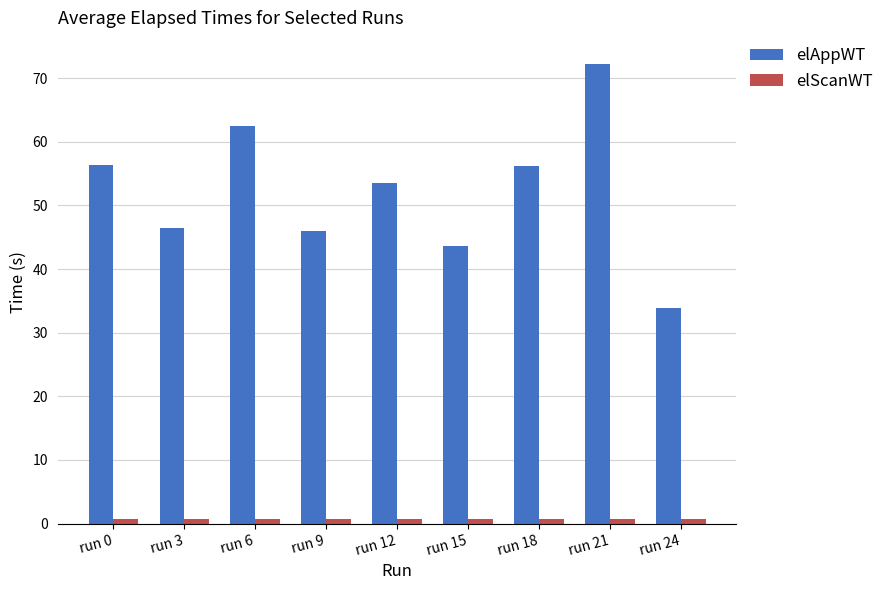

At how many categories does at least one series exceed 18?

9